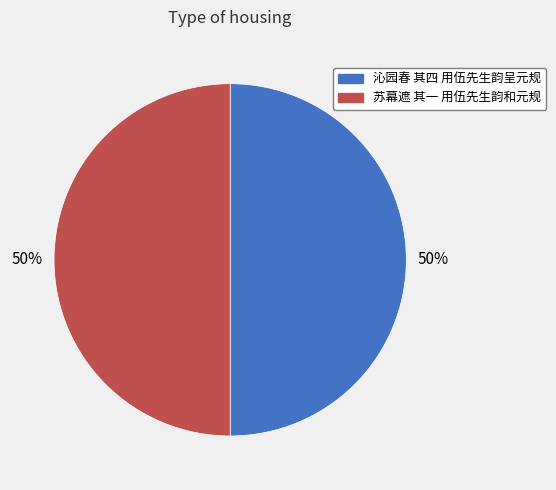

Is it true that 沁园春 其四 用伍先生韵呈元规 is 35% of the pie?

False